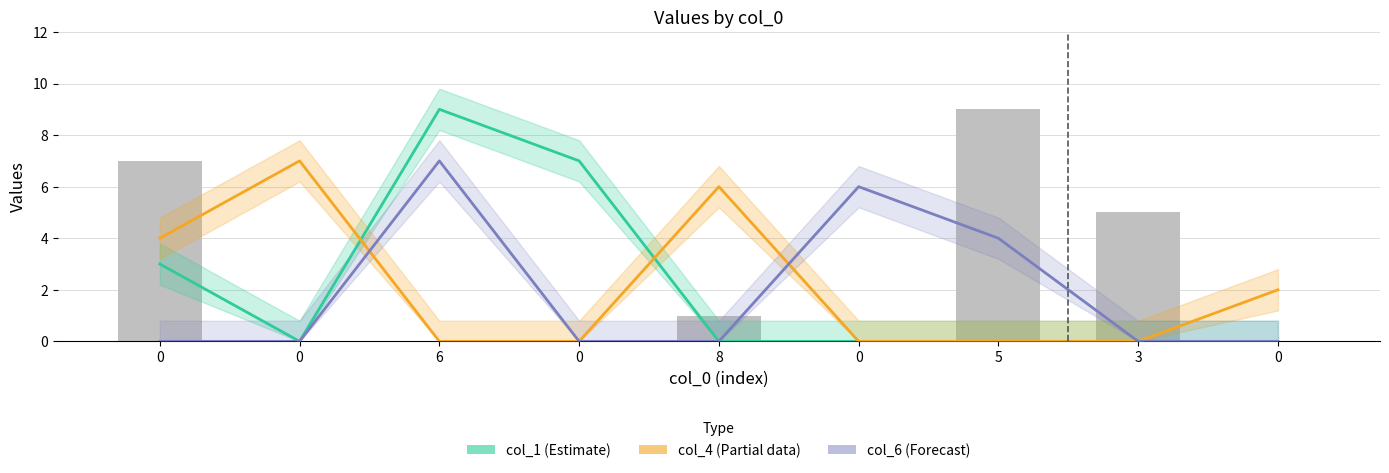

True or false: col_3+col_2 has a value of 0 at 6.

True